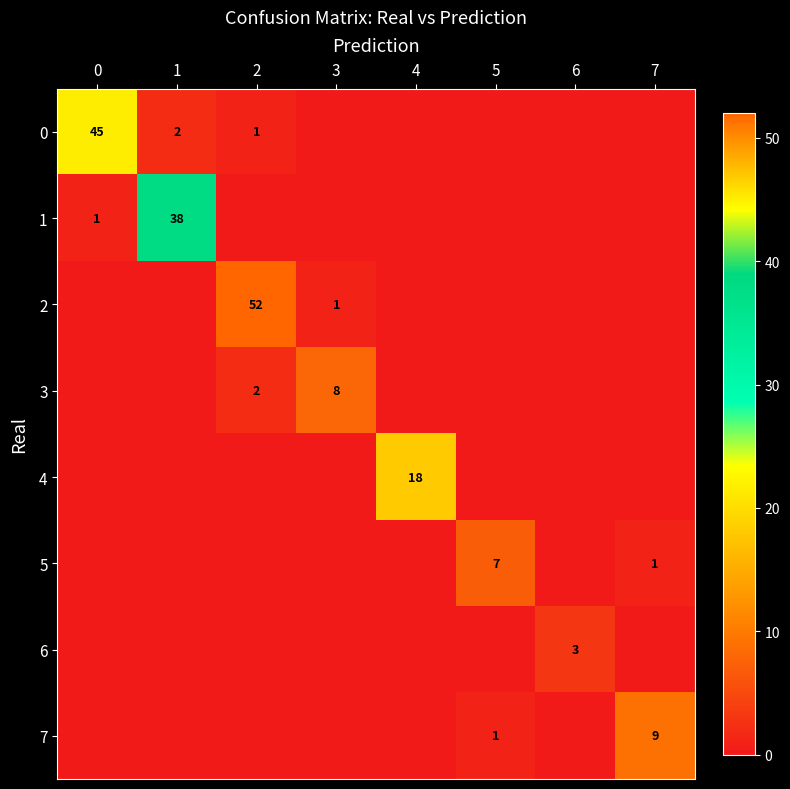

Is it true that 3 equals 2 at 2?

True